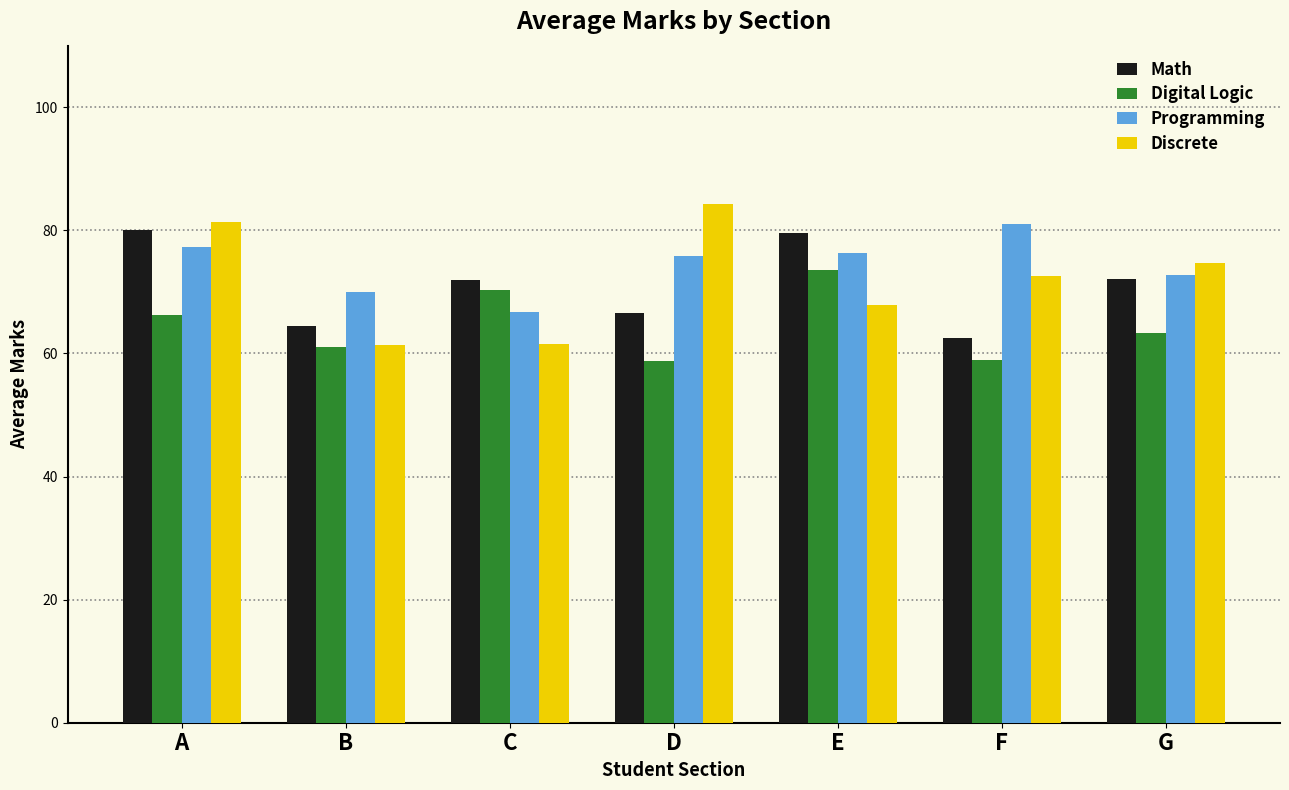

Rank the series by their maximum value, from highest to lowest.

Discrete, Programming, Math, Digital Logic